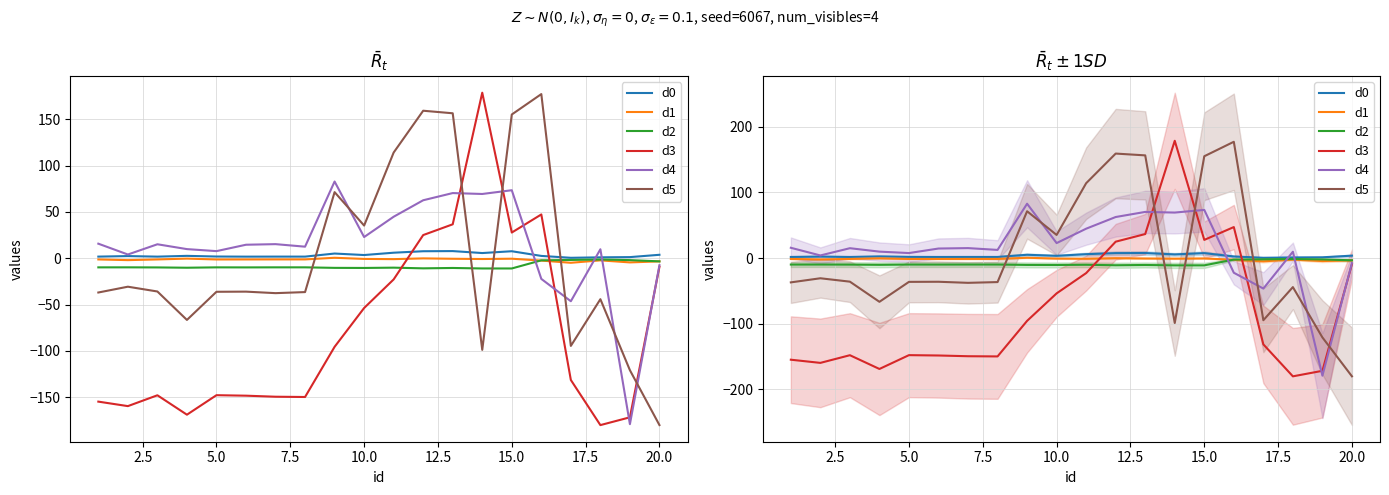

True or false: d2 has more than 1 points higher than both neighbors.

True